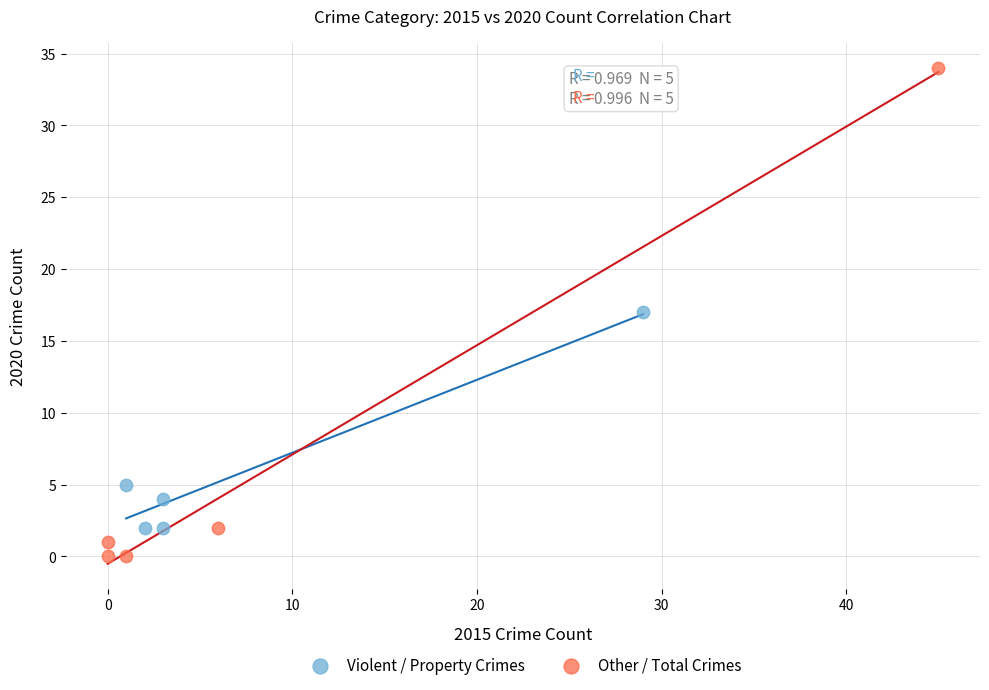

Which series reaches the minimum Y coordinate?

Other / Total Crimes